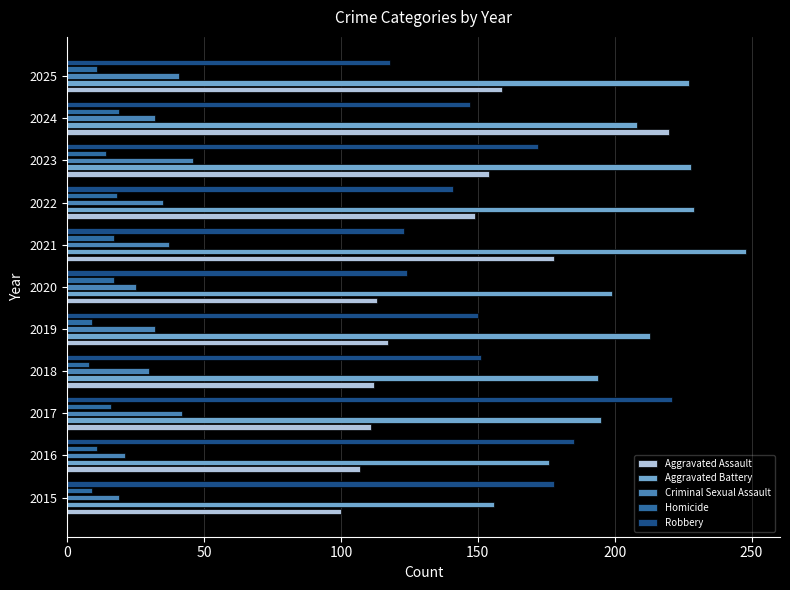

Which series has the largest range (max minus min)?

Aggravated Assault